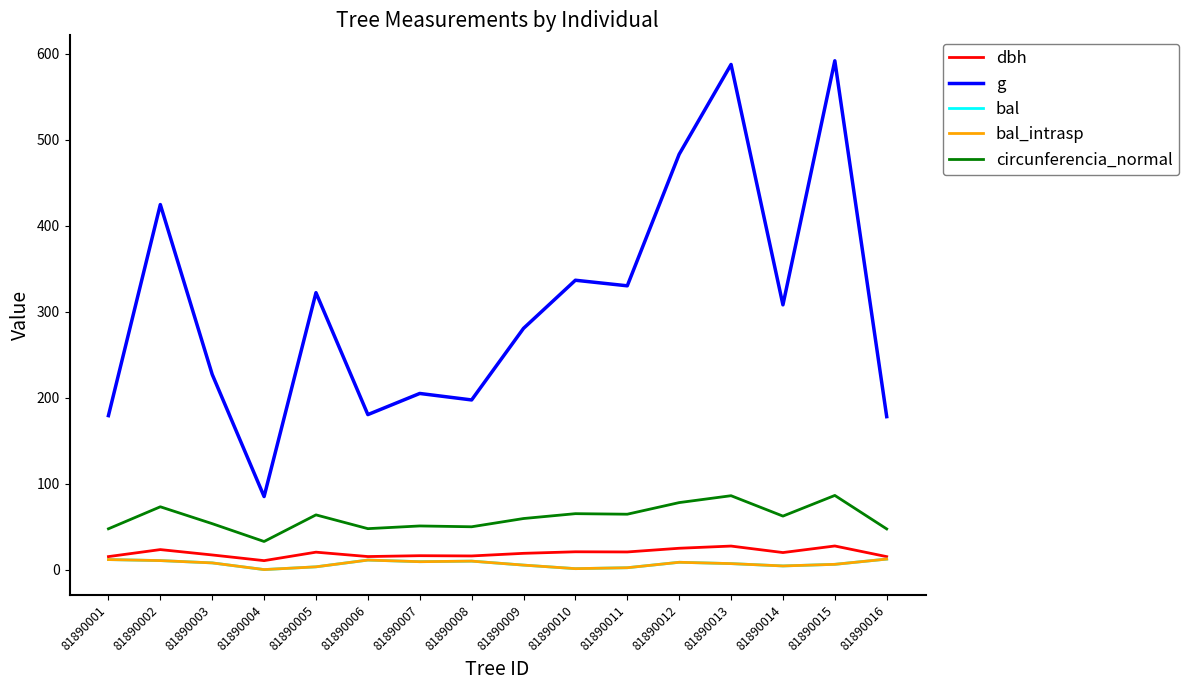

Reading right to left, transcribe all the data shown in this chart.

dbh: 15.1	27.4	19.8	27.4	24.8	20.5	20.7	18.9	15.8	16.1	15.2	20.2	10.4	17.0	23.2	15.1
g: 177.9	591.8	307.9	587.5	483.1	330.1	336.5	280.6	197.3	204.8	180.3	322.1	85.0	227.0	424.6	179.1
bal: 12.2	6.1	4.2	6.9	8.5	2.1	1.1	5.2	9.8	9.2	11.1	3.2	0.0	7.8	10.5	11.6
bal_intrasp: 12.2	6.1	4.2	6.9	8.5	2.1	1.1	5.2	9.8	9.2	11.1	3.2	0.0	7.8	10.5	11.6
circunferencia_normal: 47.3	86.2	62.2	85.9	77.9	64.4	65.0	59.4	49.8	50.7	47.6	63.6	32.7	53.4	73.0	47.4